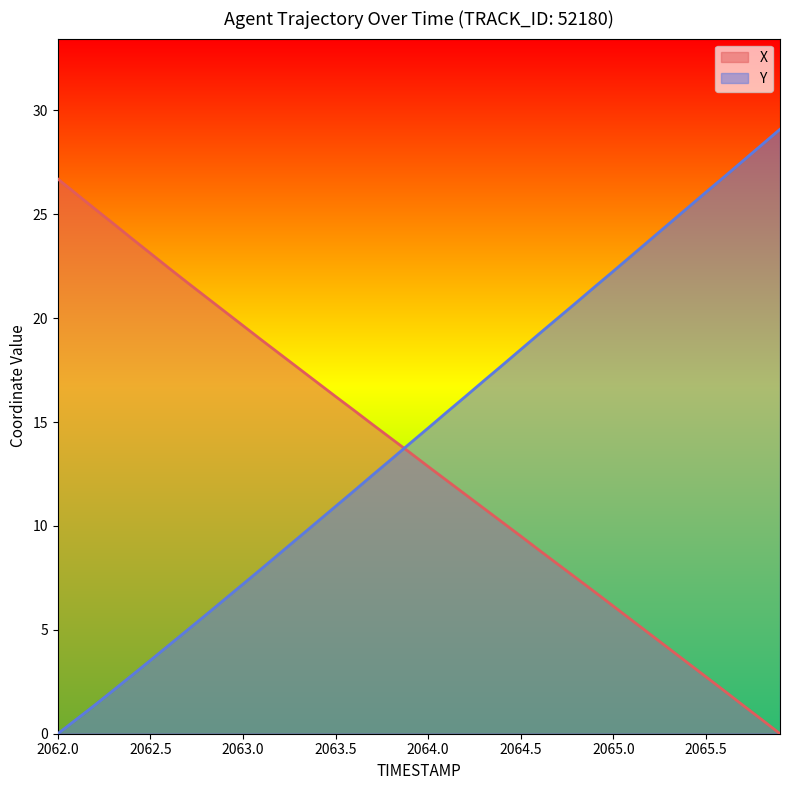

What is the average value of the X series?

13.2